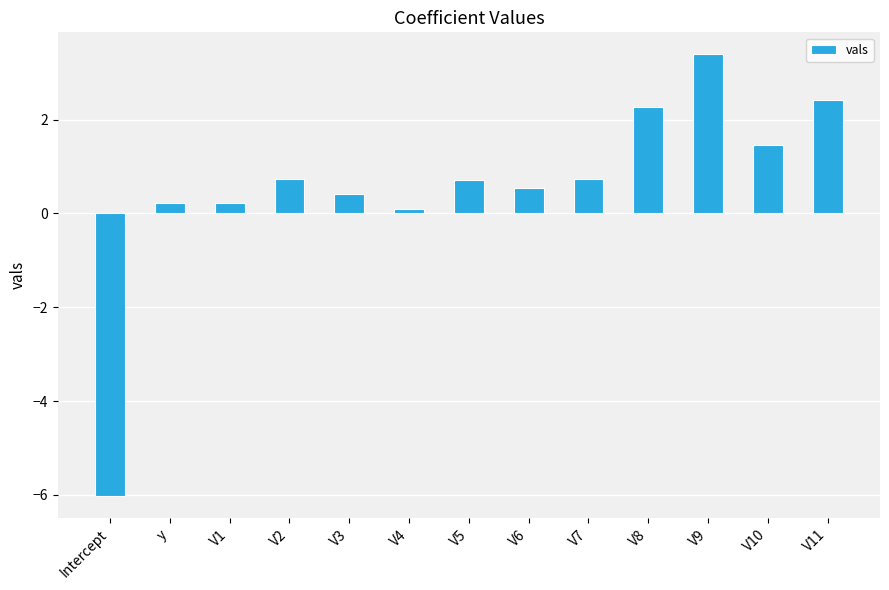

Which label corresponds to the smallest value in the chart?

Intercept